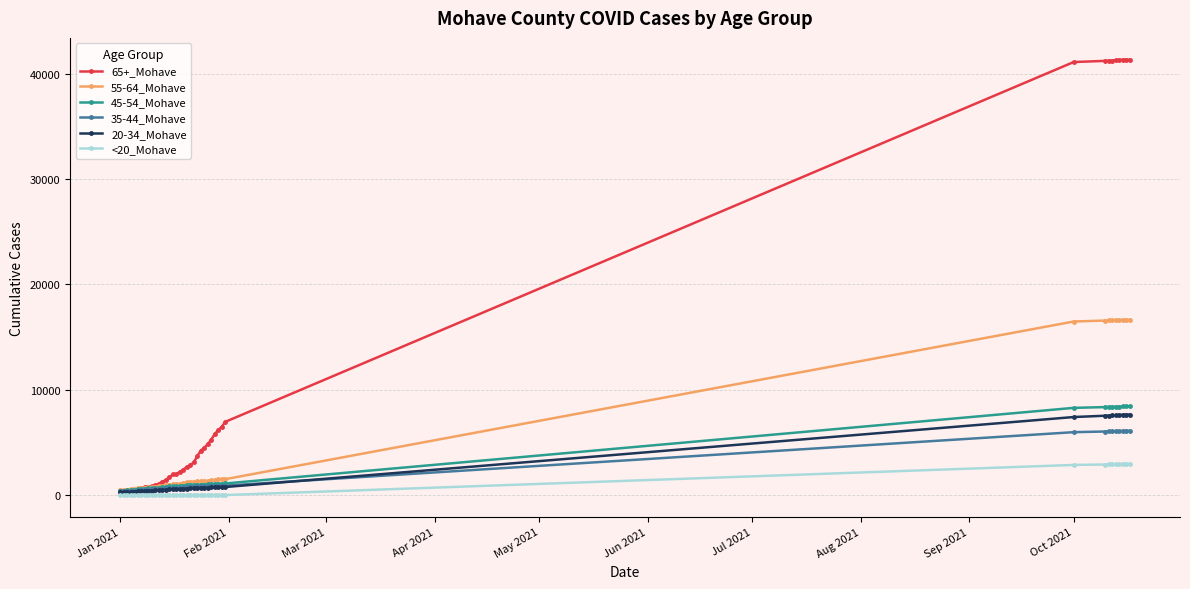

Which series has the largest total across all categories?

65+_Mohave